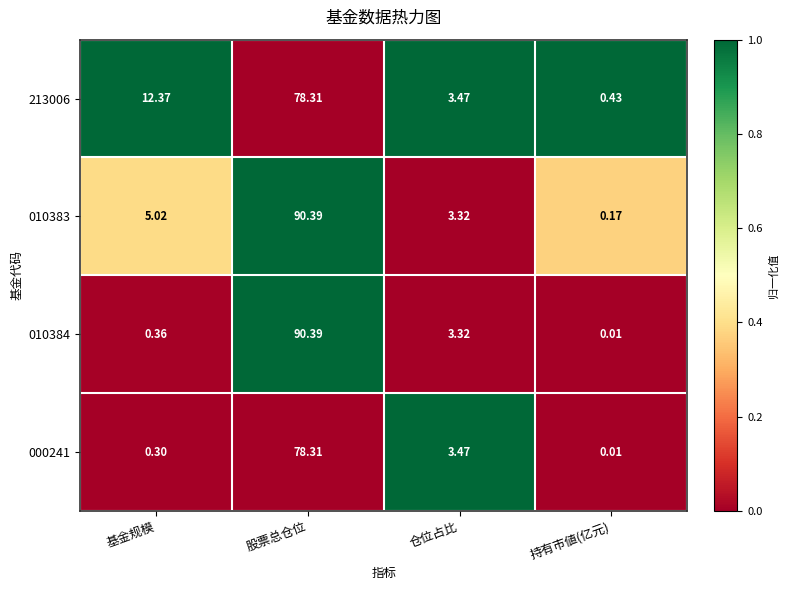

At which category does the chart reach its peak across all series?

股票总仓位